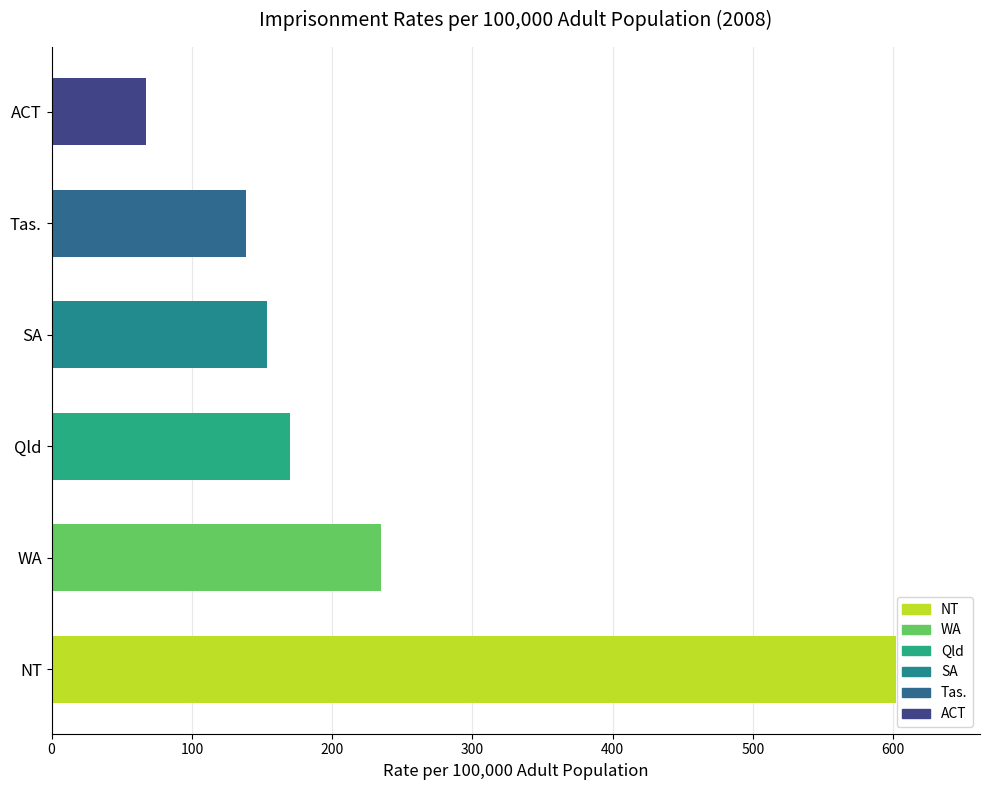

Is it true that the value at Tas. is 232.2?

False